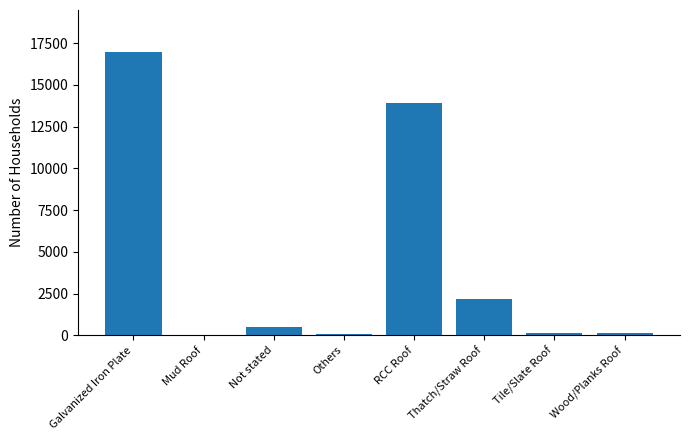

What is the greatest value displayed?

16944